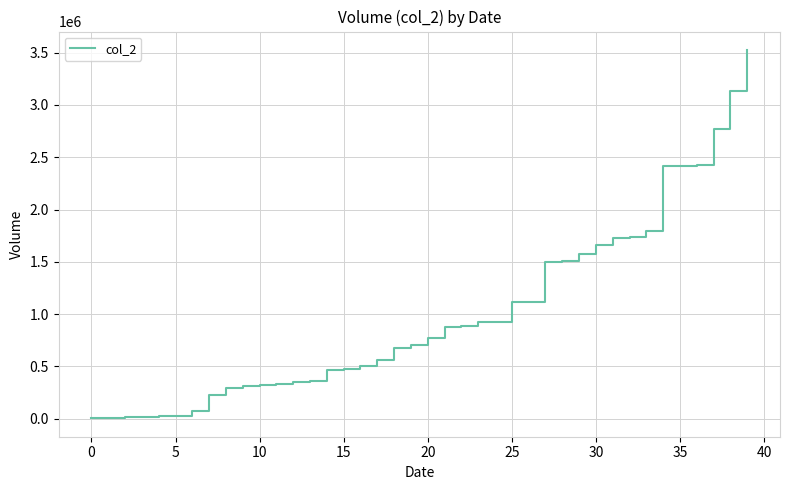

What is the difference between the maximum and minimum values?

3522460